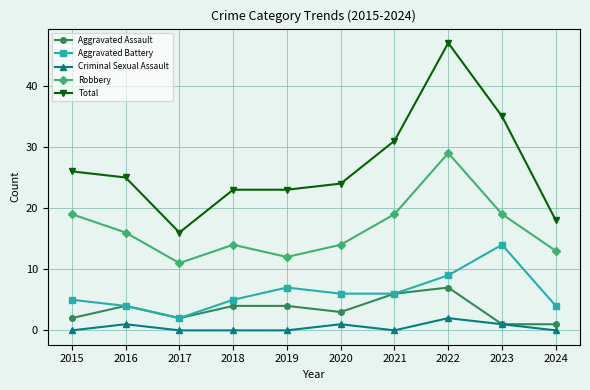

What is the average value of the Total series?

27